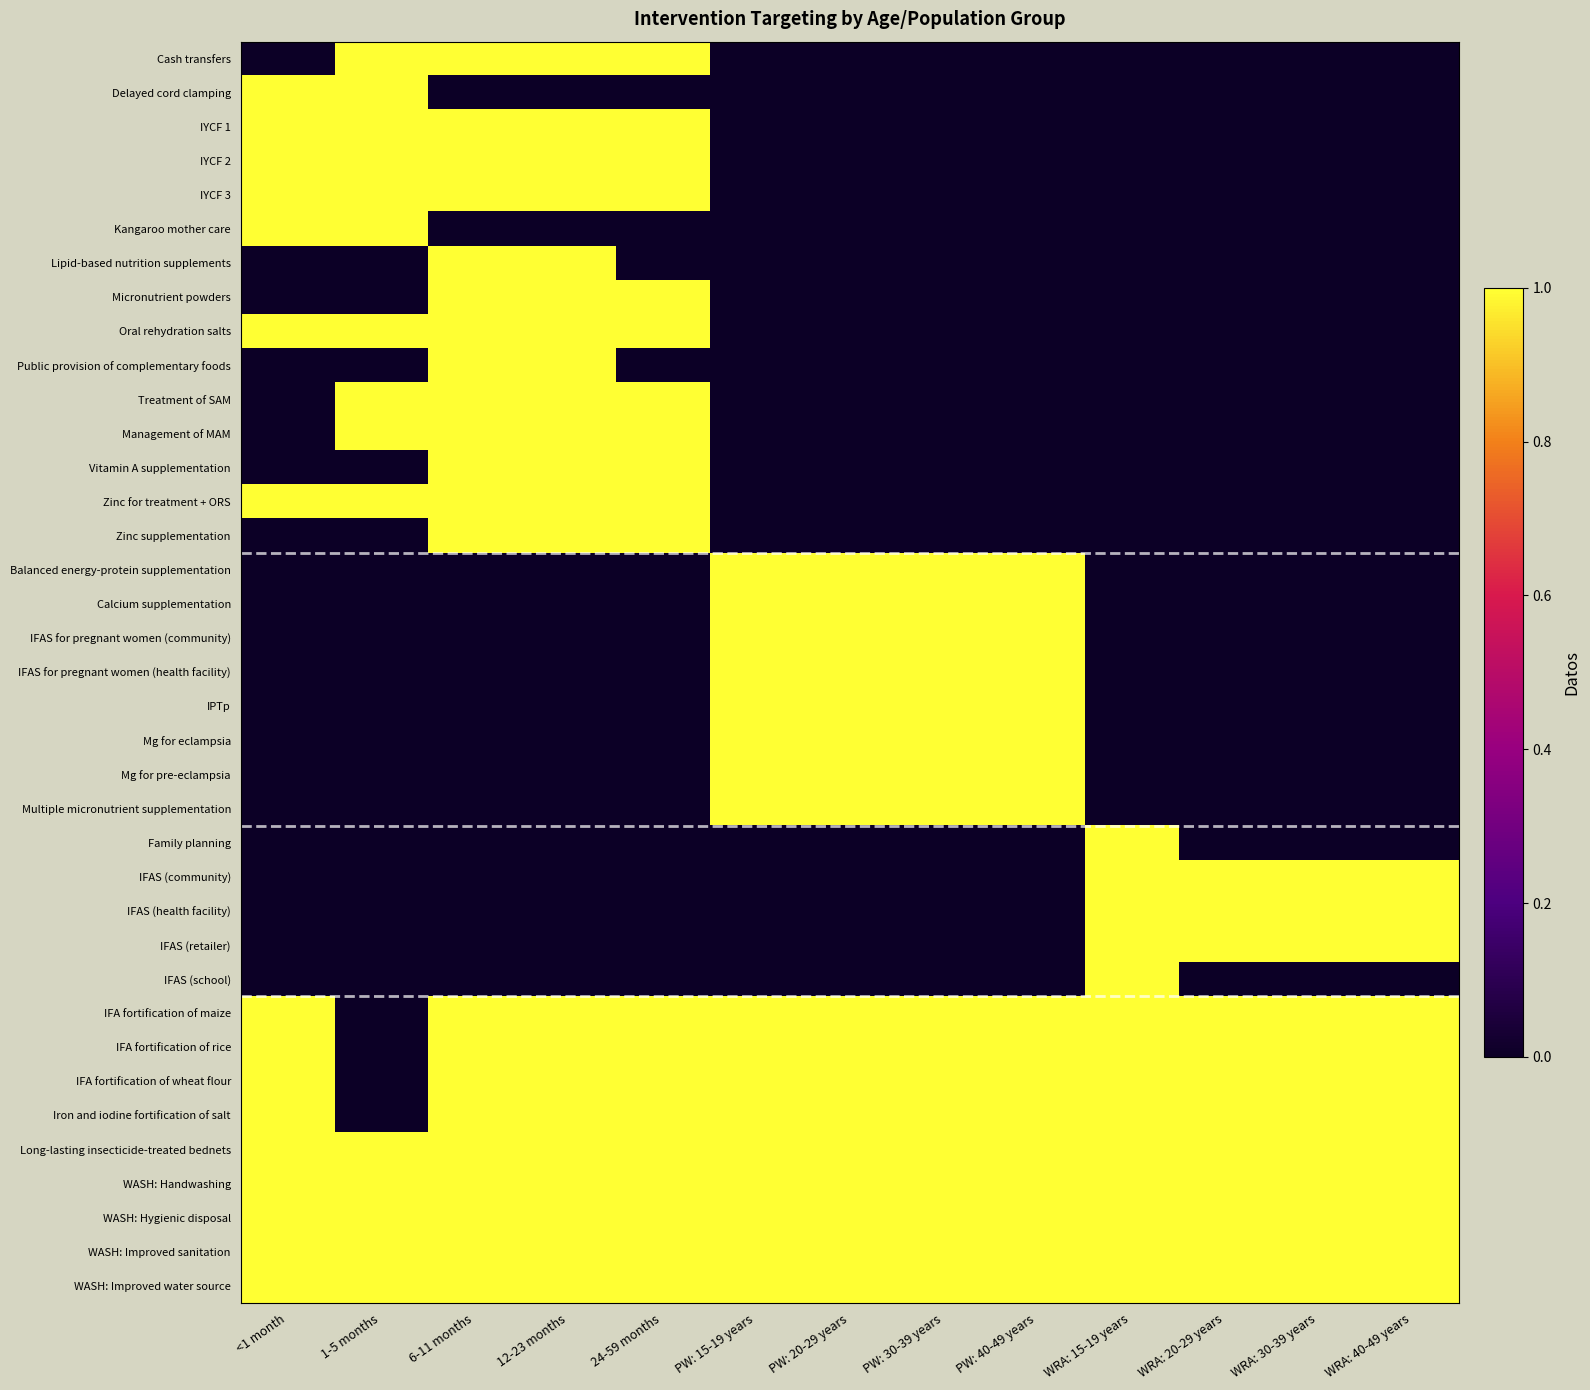

Rank the series at 6-11 months from highest to lowest value.

Cash transfers, IYCF 1, IYCF 2, IYCF 3, Lipid-based nutrition supplements, Micronutrient powders, Oral rehydration salts, Public provision of complementary foods, Treatment of SAM, Management of MAM, Vitamin A supplementation, Zinc for treatment + ORS, Zinc supplementation, IFA fortification of maize, IFA fortification of rice, IFA fortification of wheat flour, Iron and iodine fortification of salt, Long-lasting insecticide-treated bednets, WASH: Handwashing, WASH: Hygienic disposal, WASH: Improved sanitation, WASH: Improved water source, Delayed cord clamping, Kangaroo mother care, Balanced energy-protein supplementation, Calcium supplementation, IFAS for pregnant women (community), IFAS for pregnant women (health facility), IPTp, Mg for eclampsia, Mg for pre-eclampsia, Multiple micronutrient supplementation, Family planning, IFAS (community), IFAS (health facility), IFAS (retailer), IFAS (school)